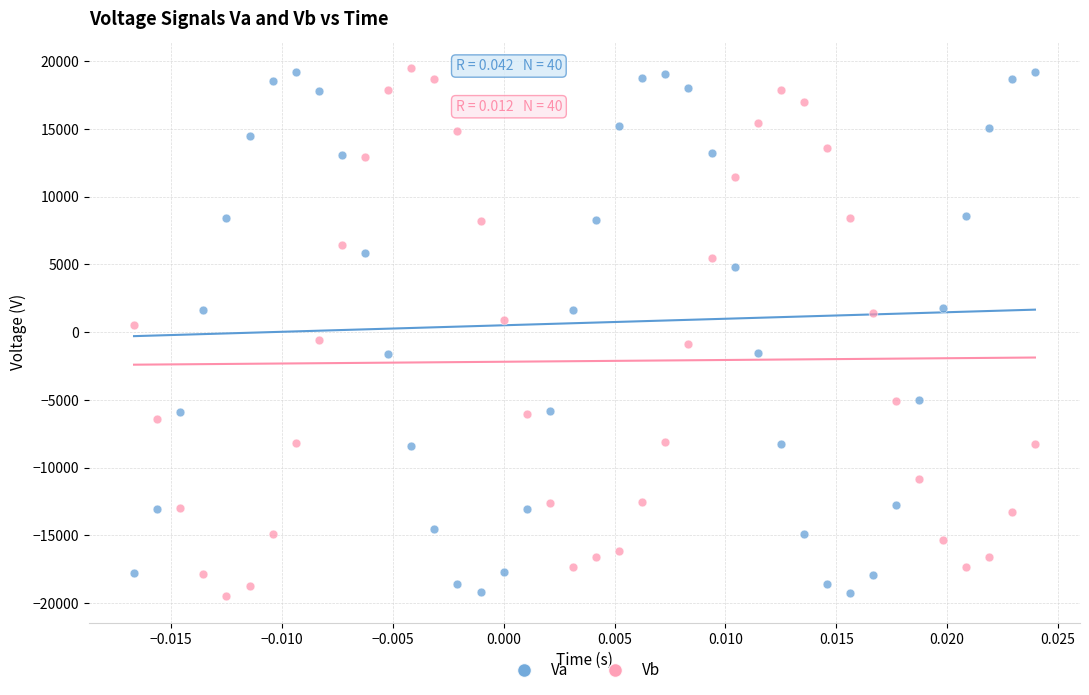

Across all data points, what is the range of Y values (max minus min)?

39009.4